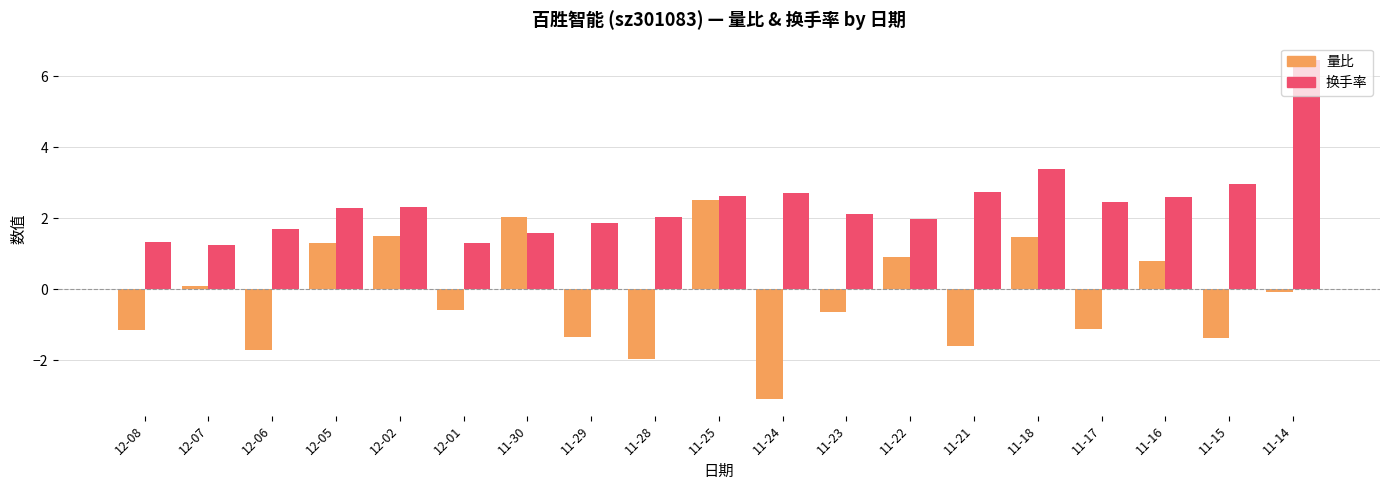

What is the difference between the maximum and minimum values in the 量比 series?

5.6